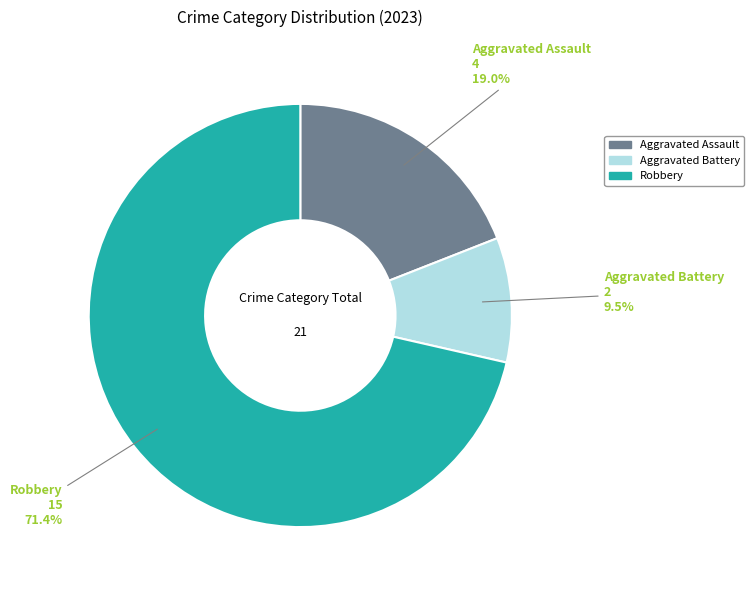

To the nearest percent, what is the difference between the Aggravated Battery and Aggravated Assault slice percentages?

10%